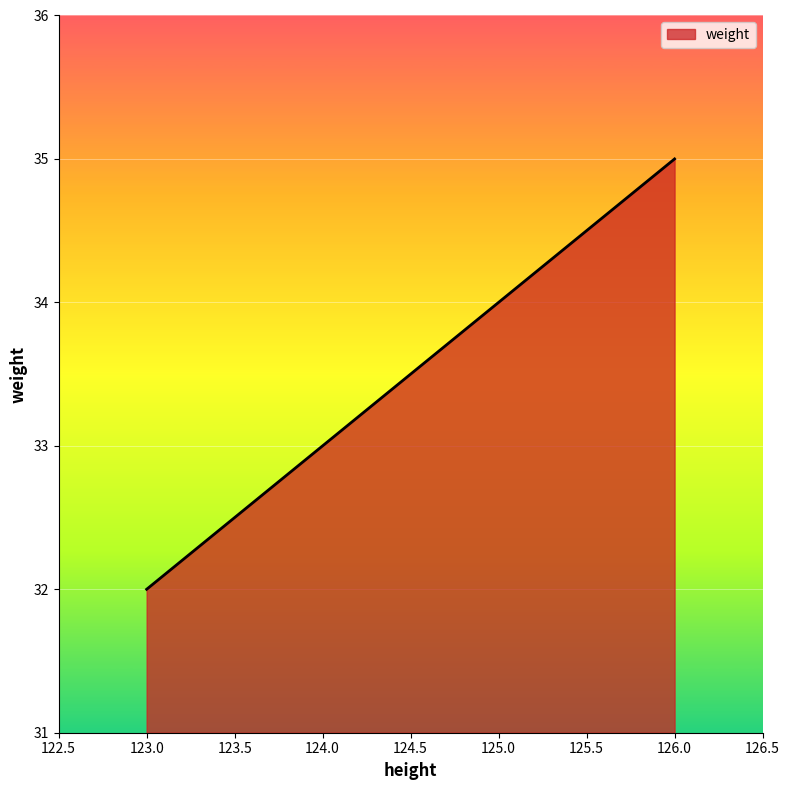

Read the value at 125.0.

34